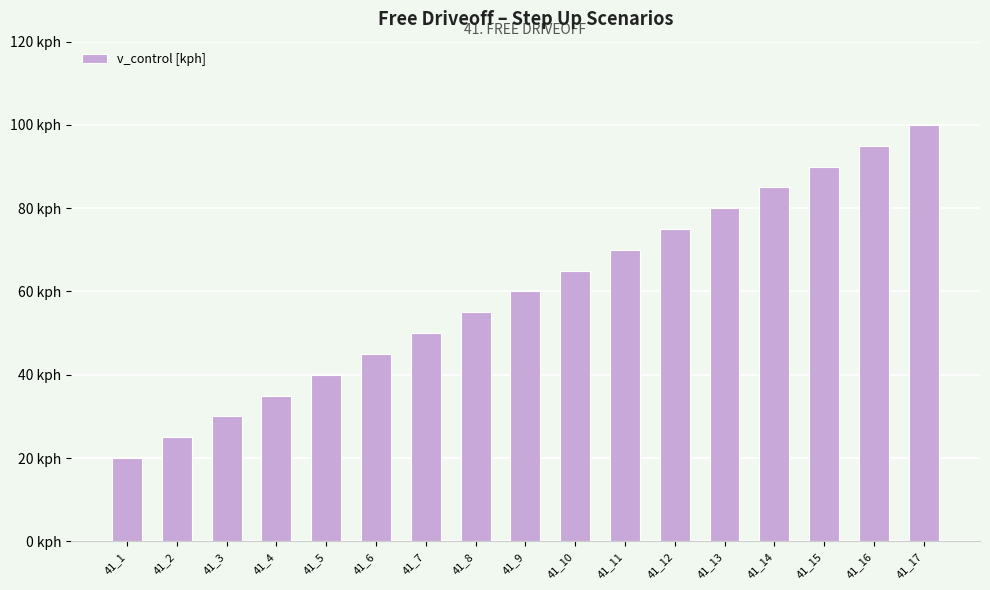

List the labels in order of value, largest first.

41_17, 41_16, 41_15, 41_14, 41_13, 41_12, 41_11, 41_10, 41_9, 41_8, 41_7, 41_6, 41_5, 41_4, 41_3, 41_2, 41_1